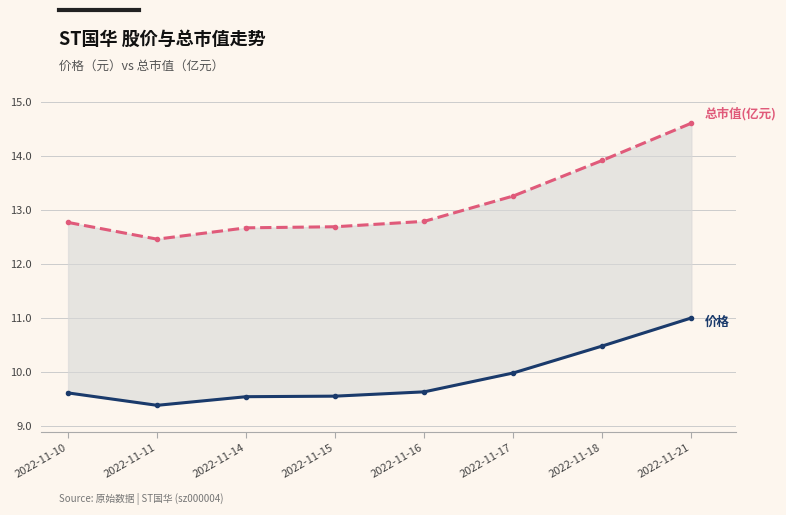

What are all the series names shown in the legend?

总市值(亿元), 价格